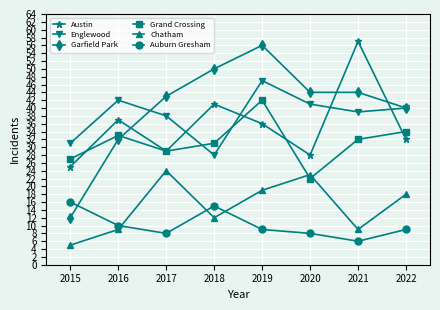

Reading right to left, what are all the values shown in this chart?

Austin: 2022=32	2021=57	2020=28	2019=36	2018=41	2017=29	2016=37	2015=25
Englewood: 2022=40	2021=39	2020=41	2019=47	2018=28	2017=38	2016=42	2015=31
Garfield Park: 2022=40	2021=44	2020=44	2019=56	2018=50	2017=43	2016=32	2015=12
Grand Crossing: 2022=34	2021=32	2020=22	2019=42	2018=31	2017=29	2016=33	2015=27
Chatham: 2022=18	2021=9	2020=23	2019=19	2018=12	2017=24	2016=9	2015=5
Auburn Gresham: 2022=9	2021=6	2020=8	2019=9	2018=15	2017=8	2016=10	2015=16